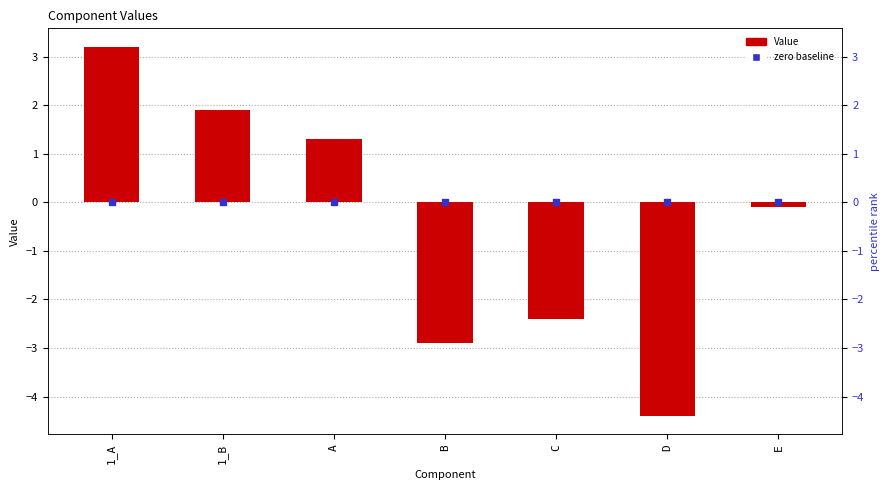

Which series has the largest total across all categories?

zero baseline